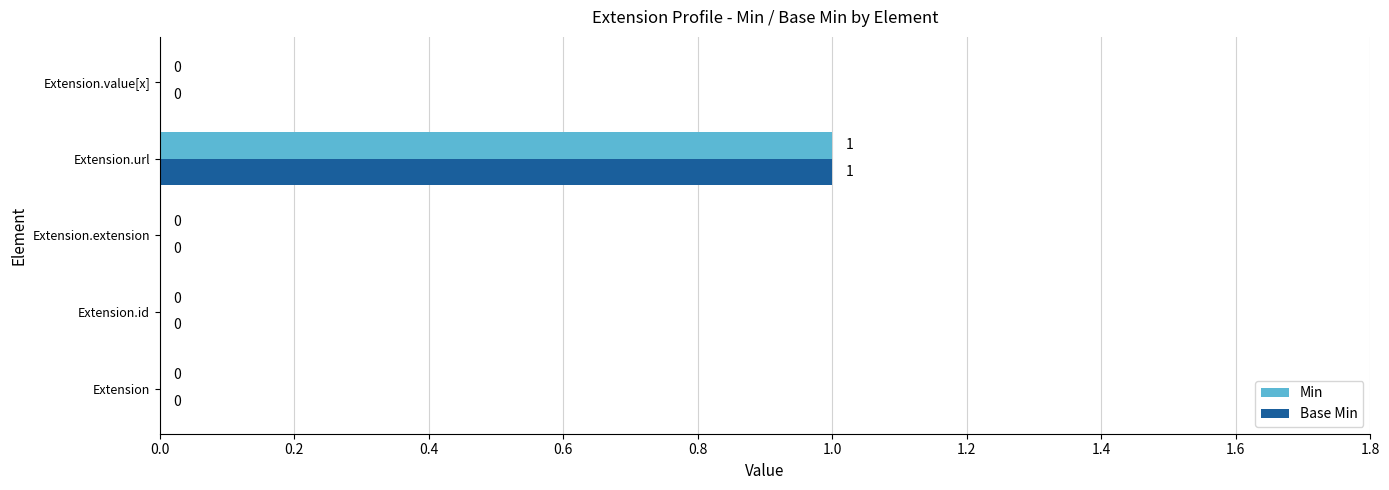

Which category has the highest value across all series?

Extension.url